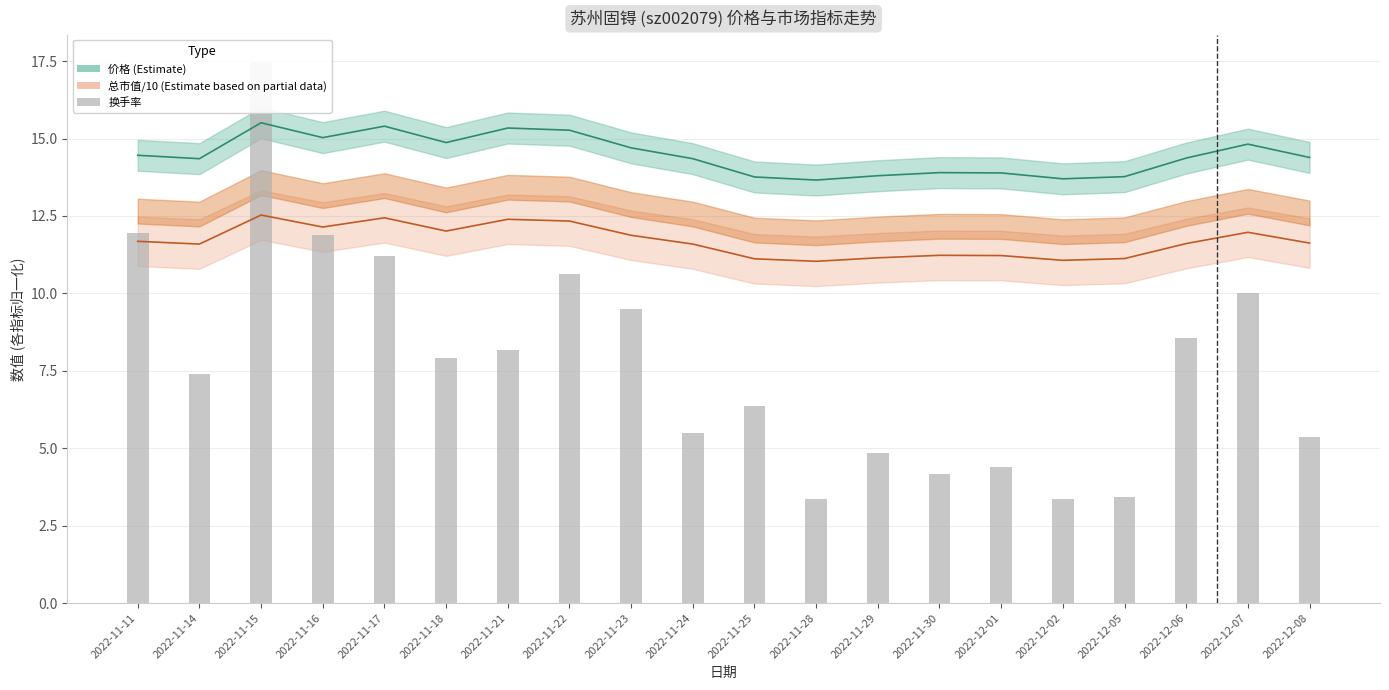

What is the value of the 1st bar from the left?

11.9